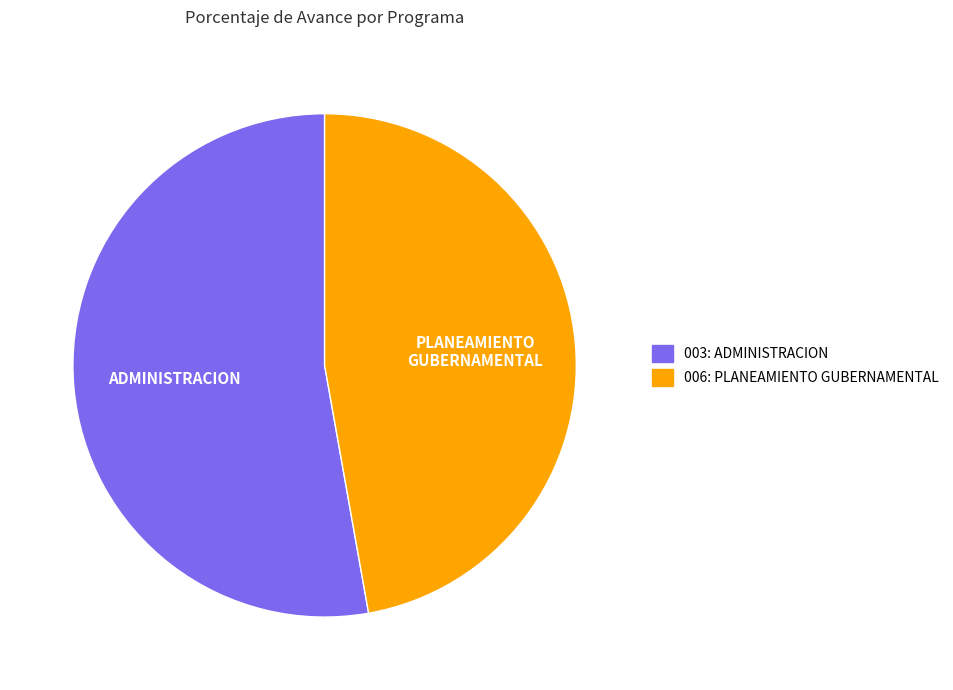

How many slices are in this pie chart?

2